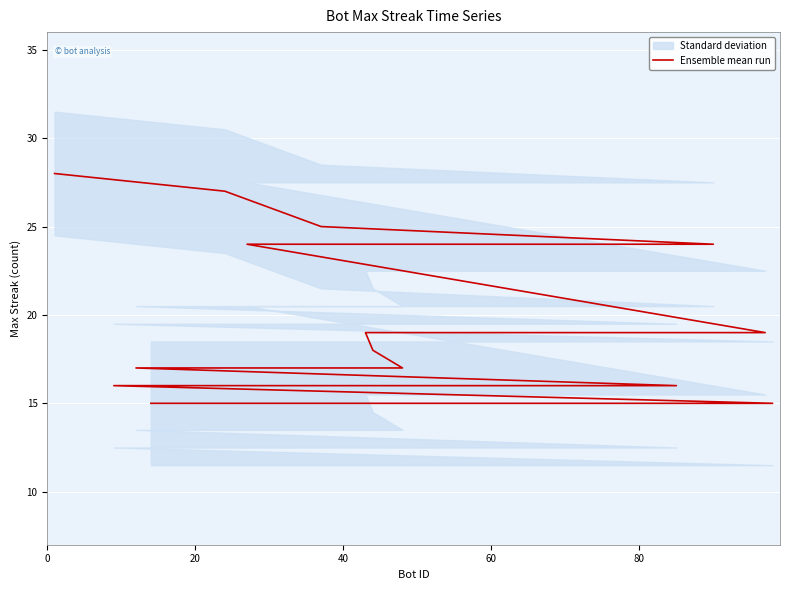

What is the average value?

19